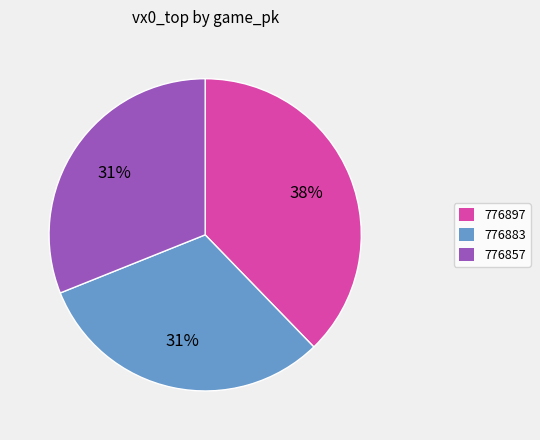

What percentage is the 776857 slice, to the nearest percent?

31%